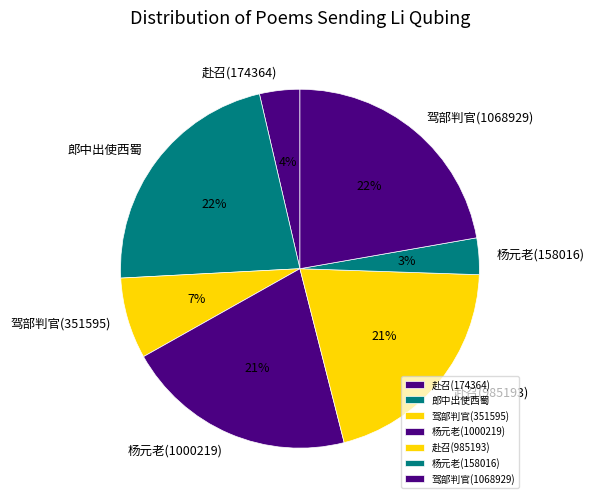

Do 赴召(985193) and 郎中出使西蜀 together represent more than half of the pie?

No